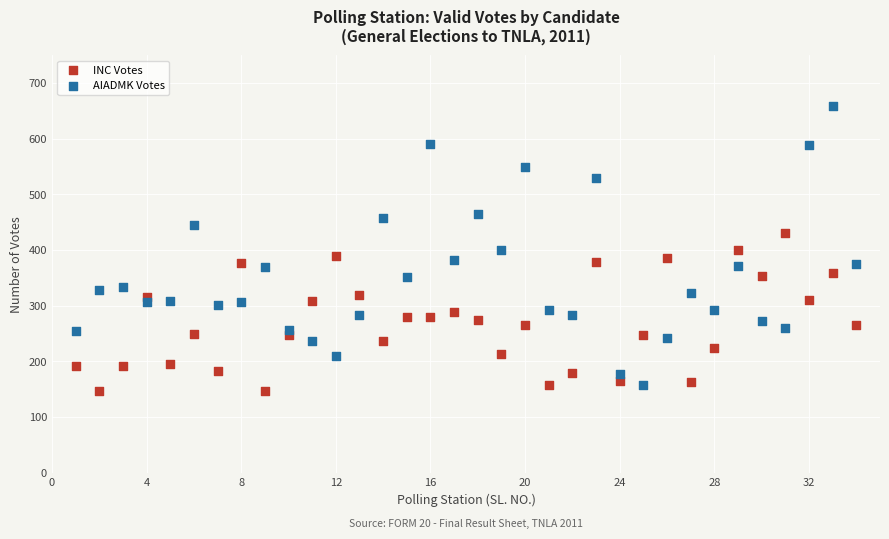

What are all the series names shown in the legend?

INC Votes, AIADMK Votes